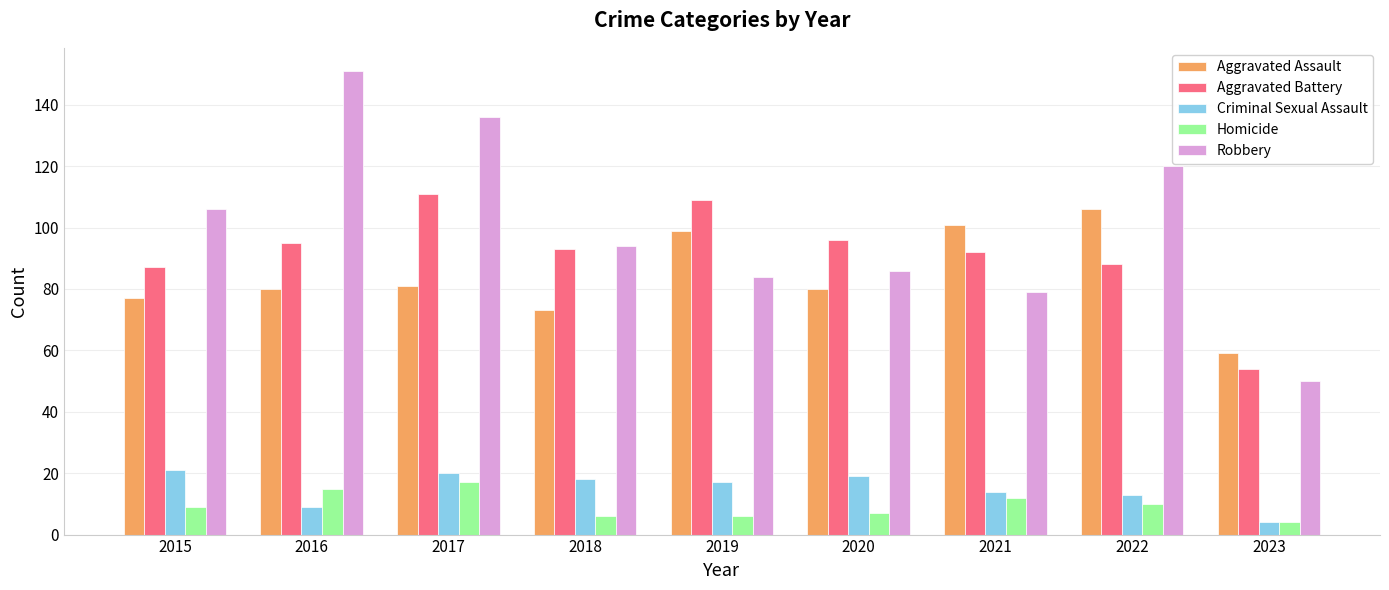

Which series has the widest spread of values?

Robbery